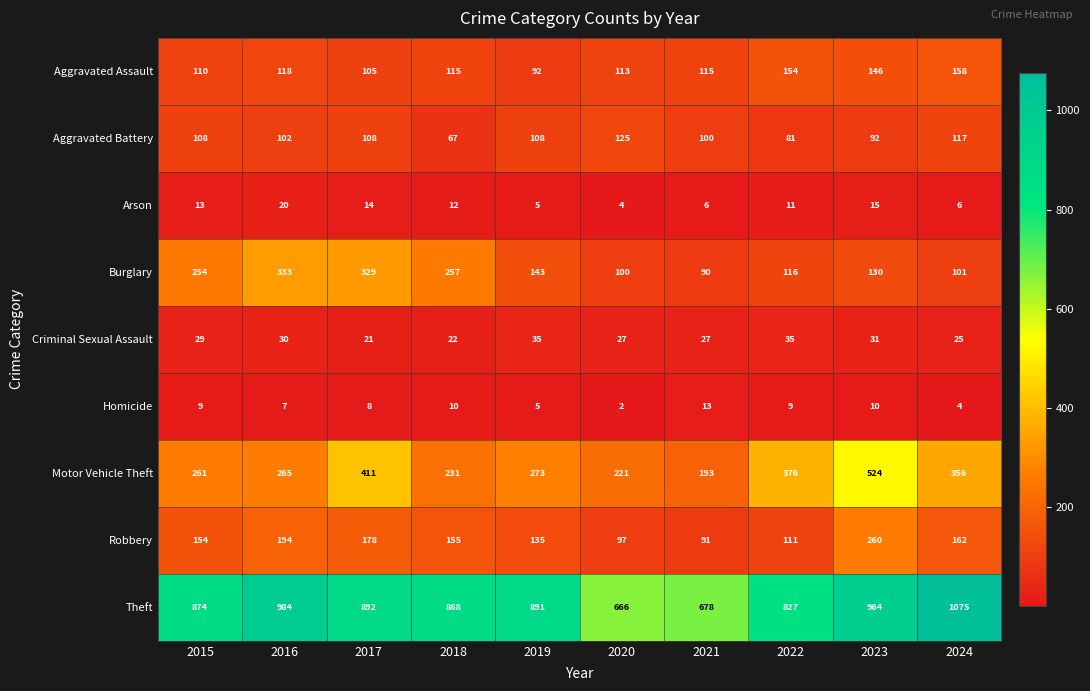

How many distinct data groups are displayed?

9